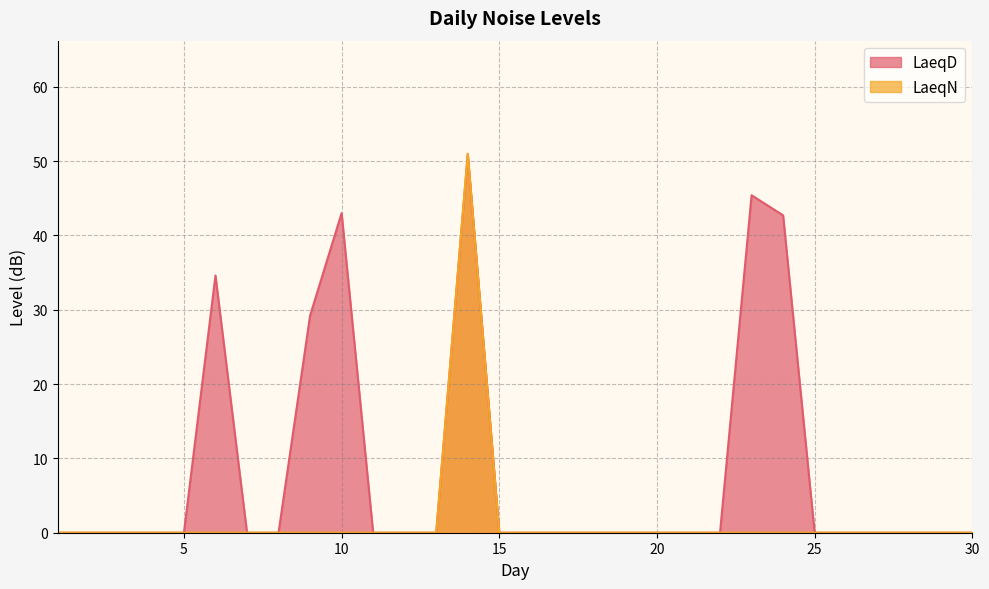

How many lines are shown in the chart?

2